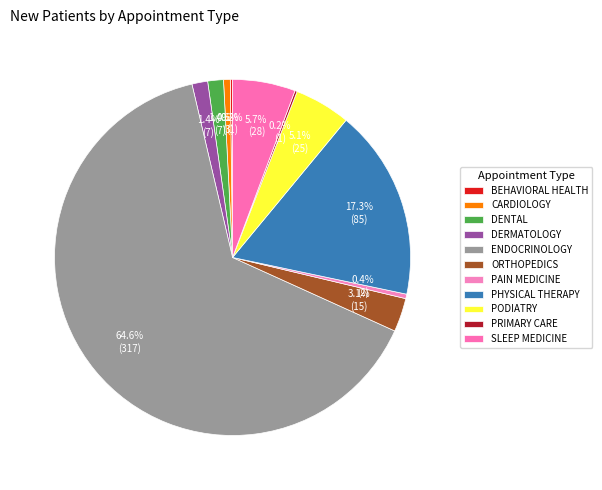

Which slice is the smallest?

BEHAVIORAL HEALTH